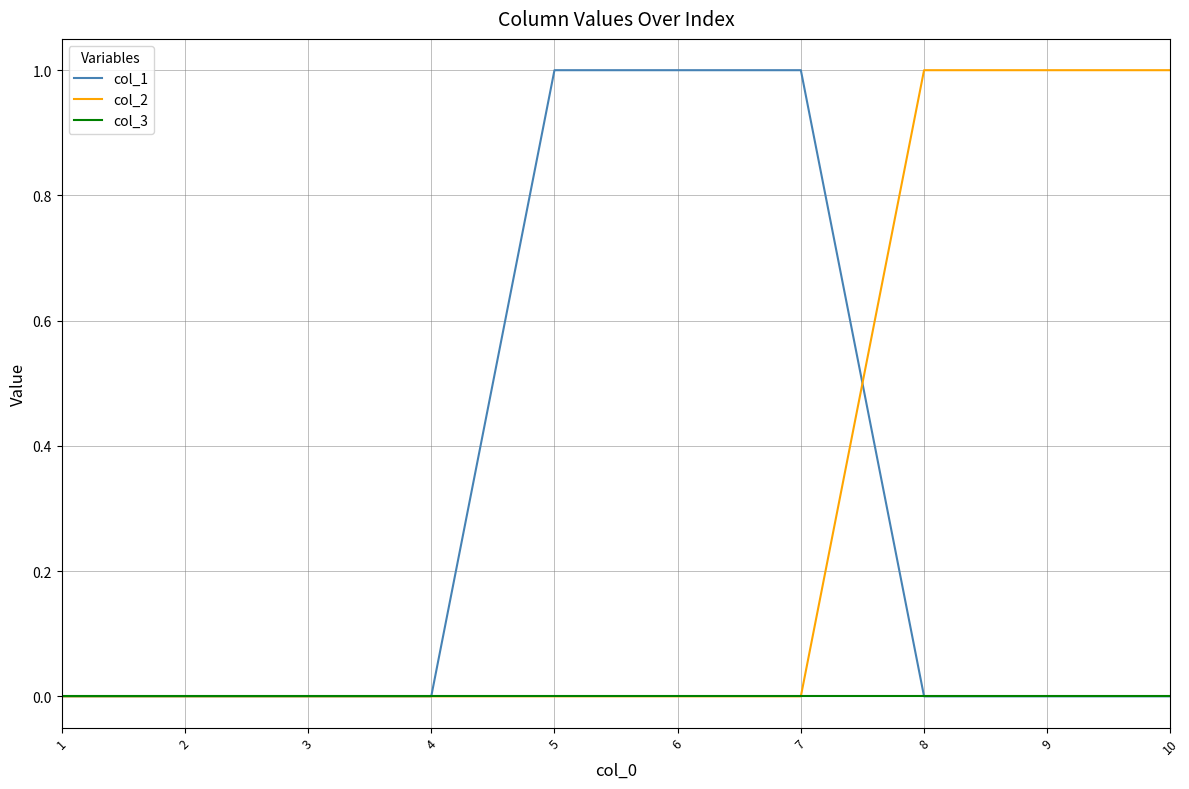

Reading left to right, extract all data points from this chart.

col_1: 0	0	0	0	1	1	1	0	0	0
col_2: 0	0	0	0	0	0	0	1	1	1
col_3: 0	0	0	0	0	0	0	0	0	0